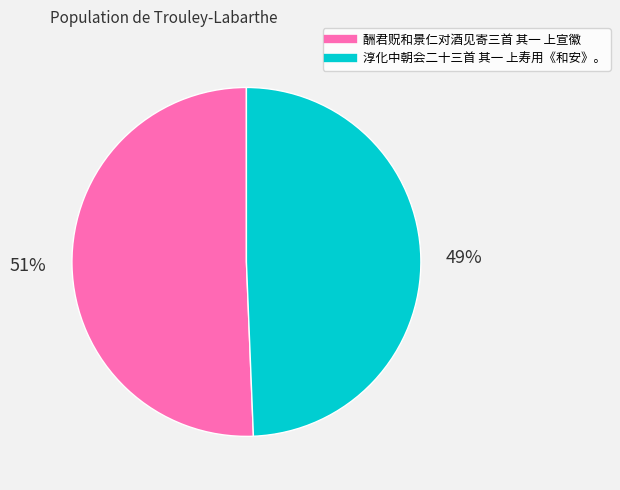

Count the number of slices in the pie.

2